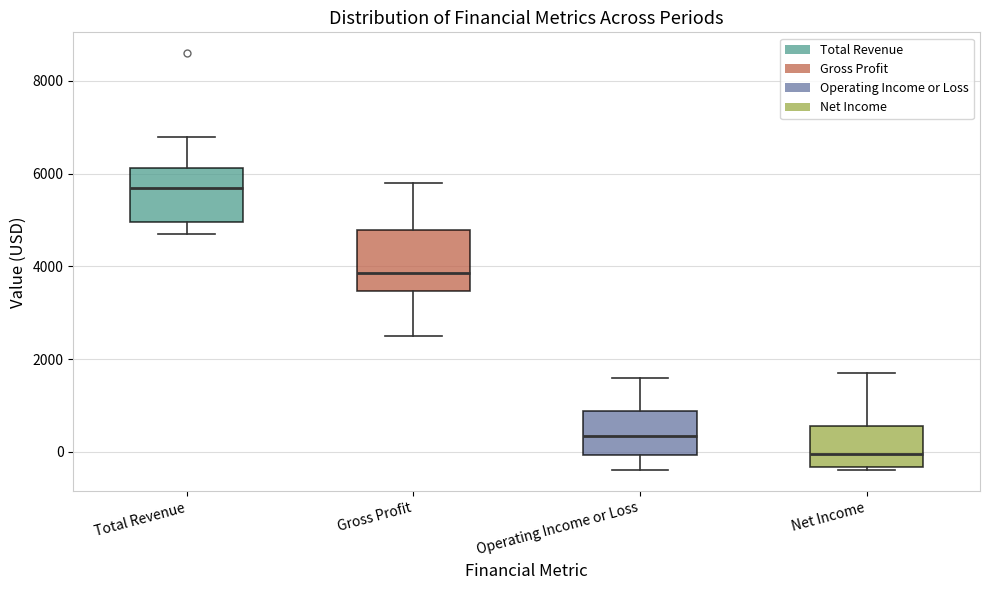

Which box's median line is the highest?

Total Revenue